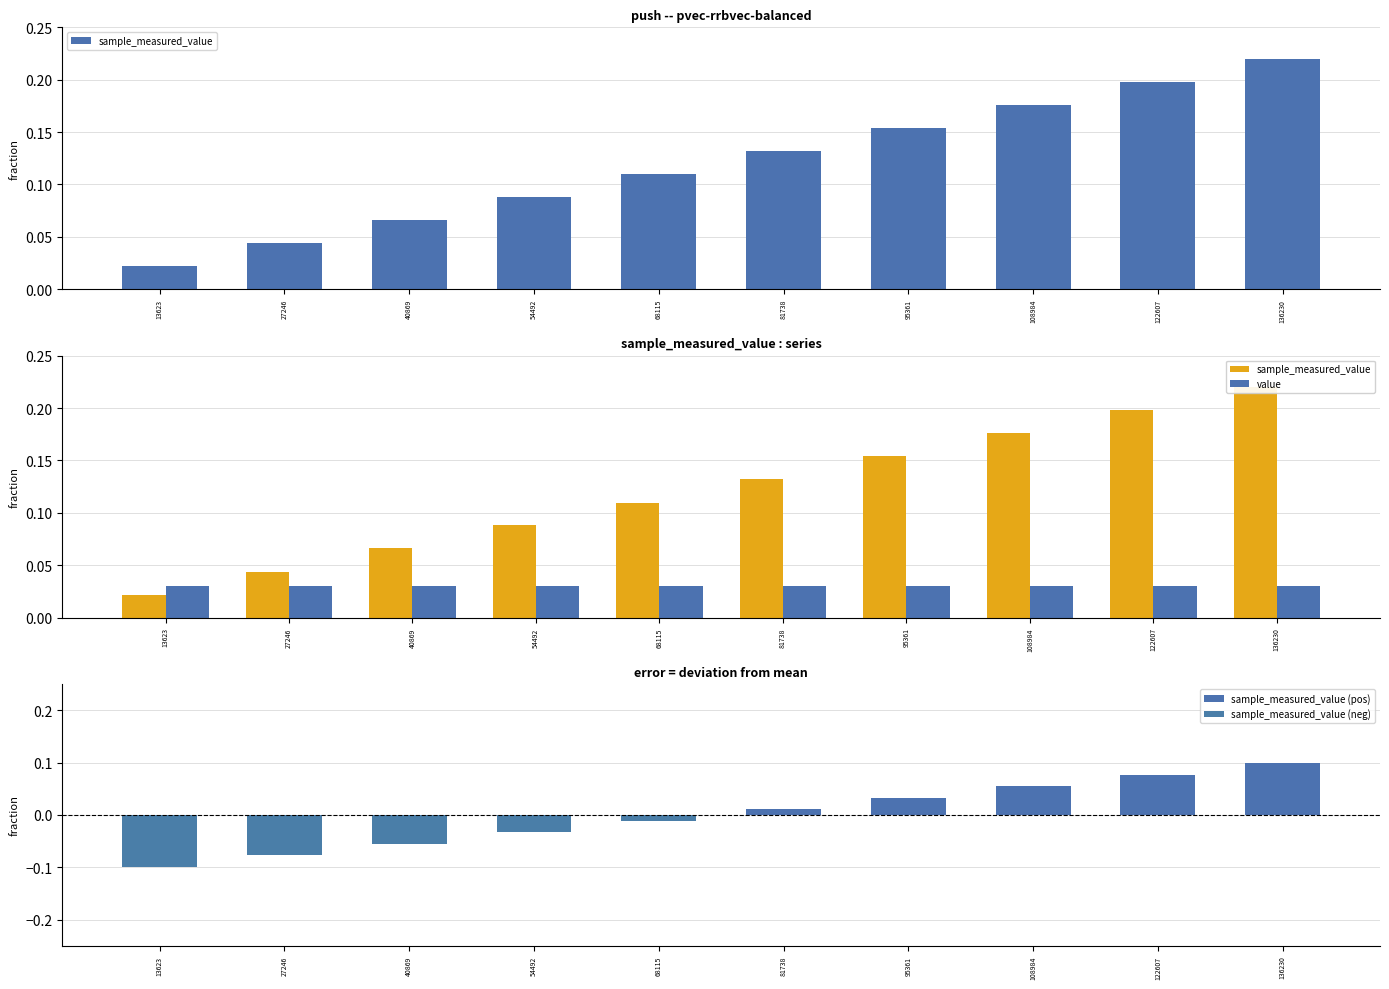

How many categories are shown in the chart?

10